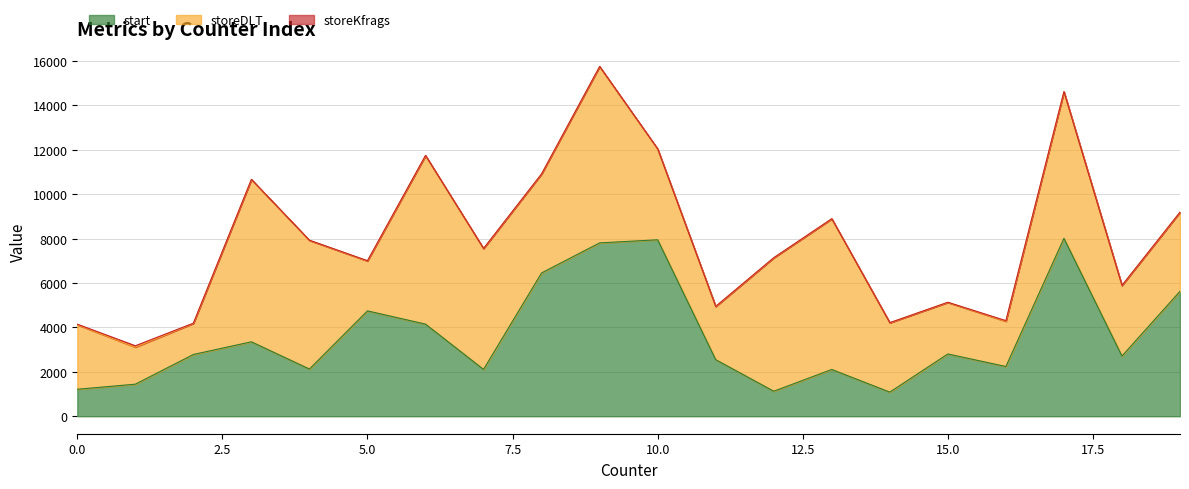

Reading right to left, transcribe all the data shown in this chart.

start: 5627	2711	8015	2240	2805	1086	2106	1127	2548	7949	7809	6456	2110	4150	4746	2126	3353	2782	1444	1215
storeDLT: 3561	3177	6603	2036	2323	3125	6787	6008	2394	4087	7942	4458	5444	7590	2248	5797	7311	1398	1668	2909
storeKfrags: 8	7	6	30	6	5	6	7	8	13	7	6	5	10	13	6	6	13	63	23